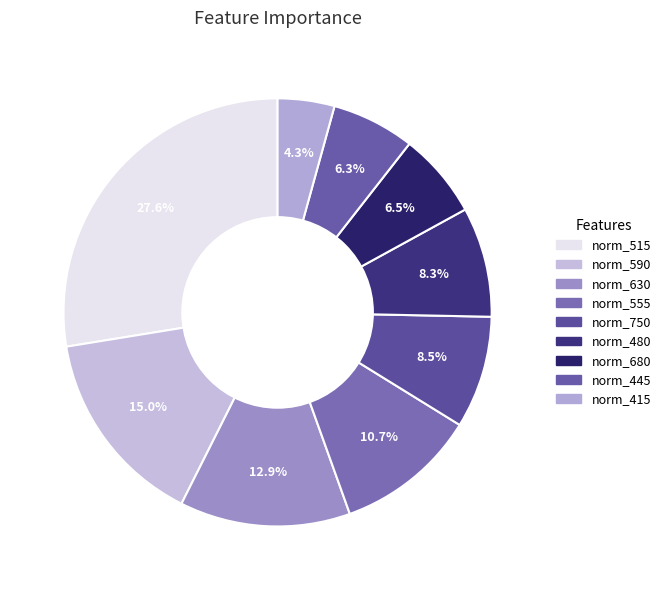

The norm_555 slice represents 1% of the pie. True or false?

False